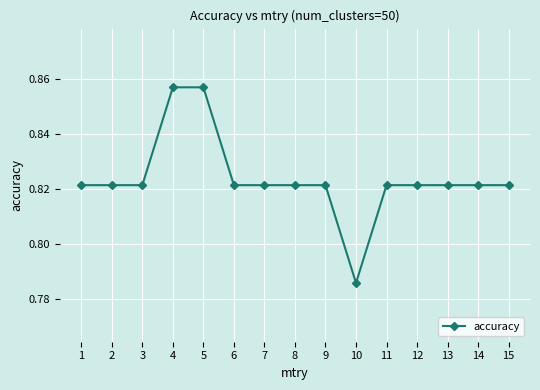

Which has a higher value, 5 or 1?

5